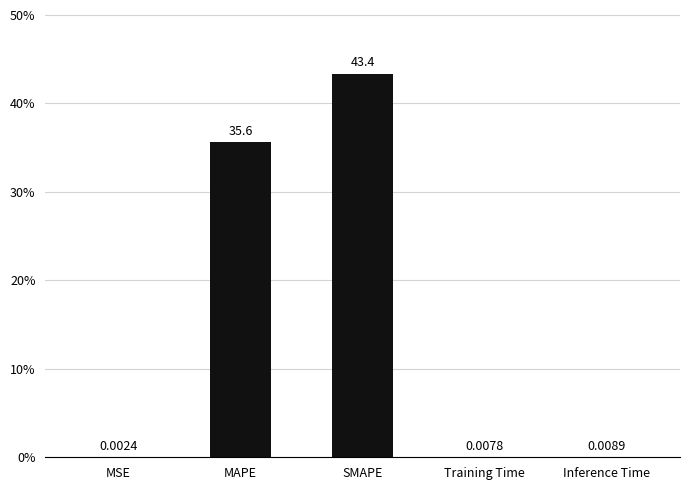

What is the average value?

15.8